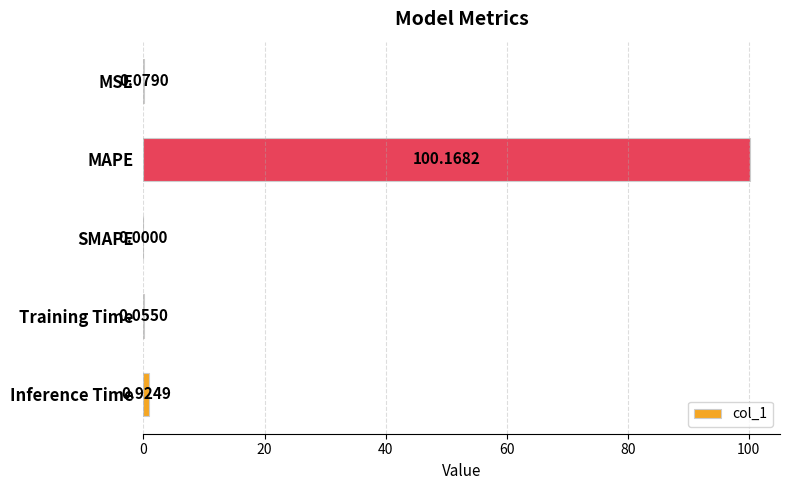

Between SMAPE and Training Time, which is larger?

Training Time